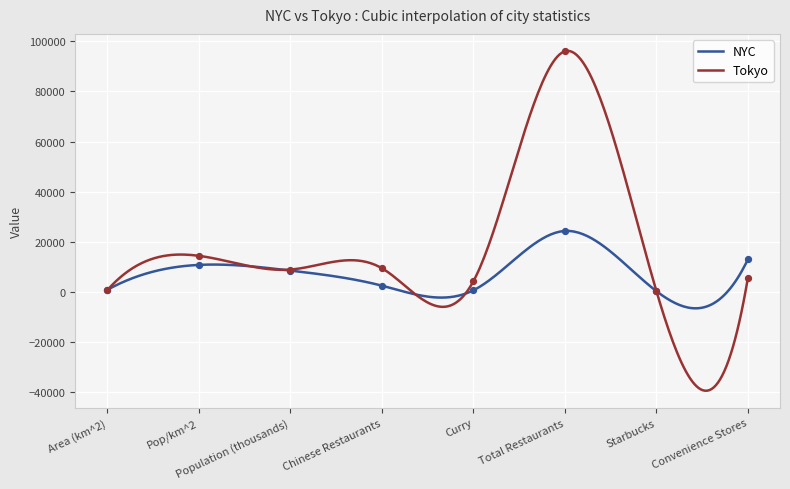

At which category is the sum across all series the highest?

Total Restaurants